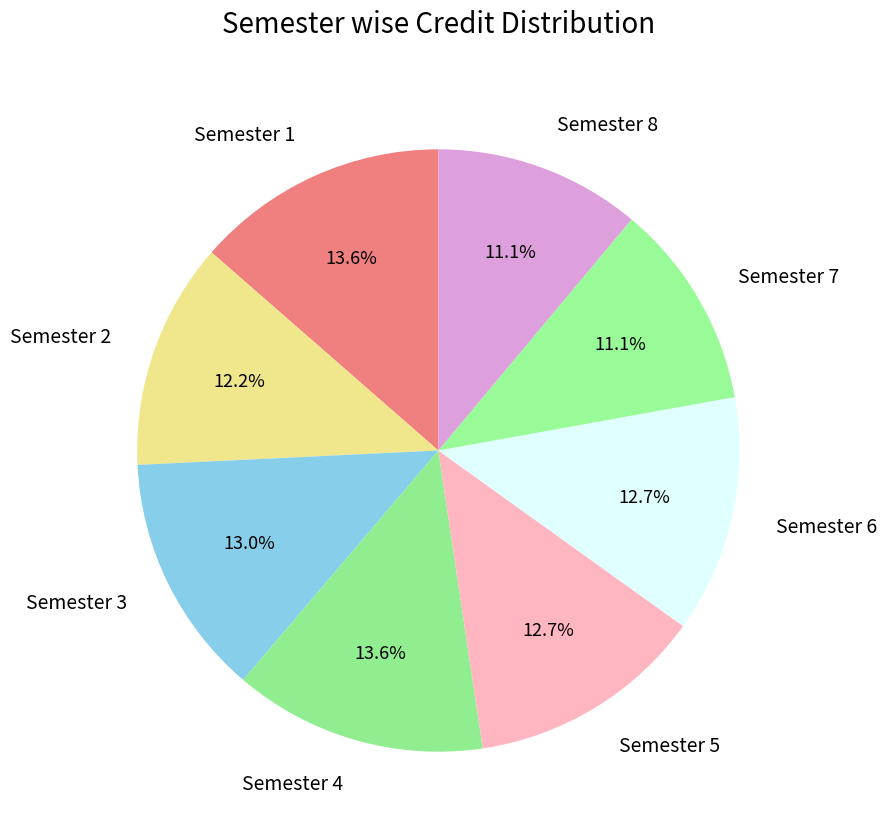

Is the sum of Semester 1 and Semester 6 greater than half?

No